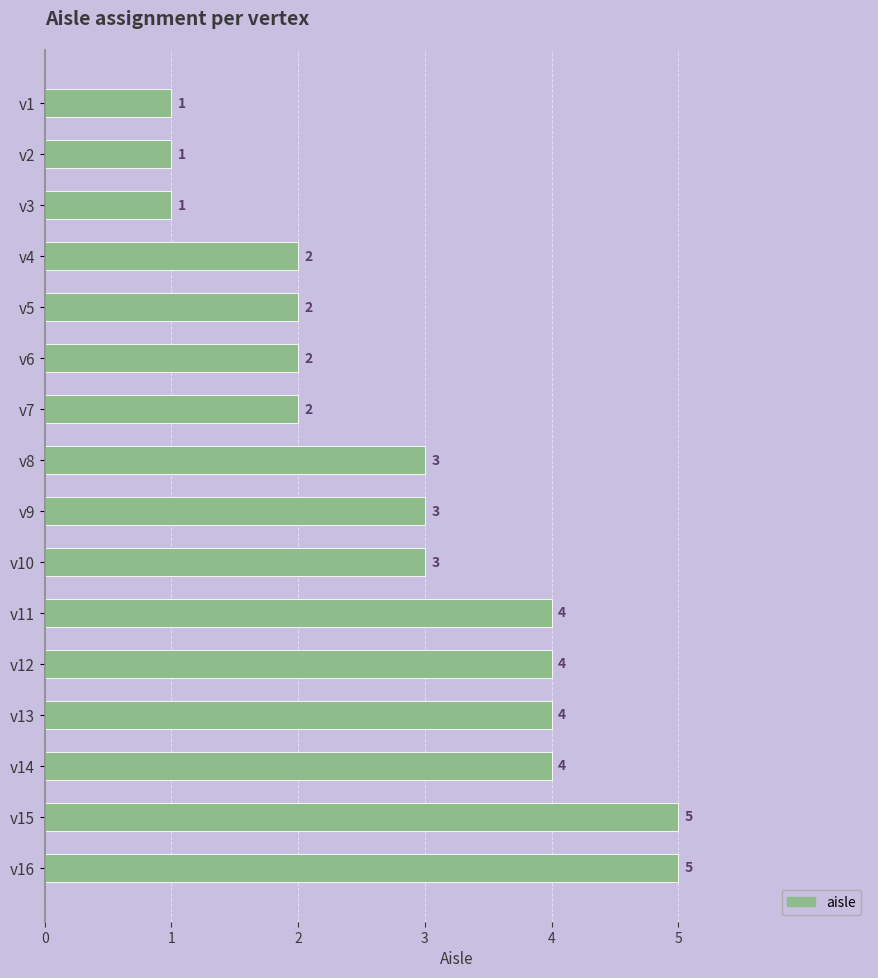

What is the smallest value displayed?

1